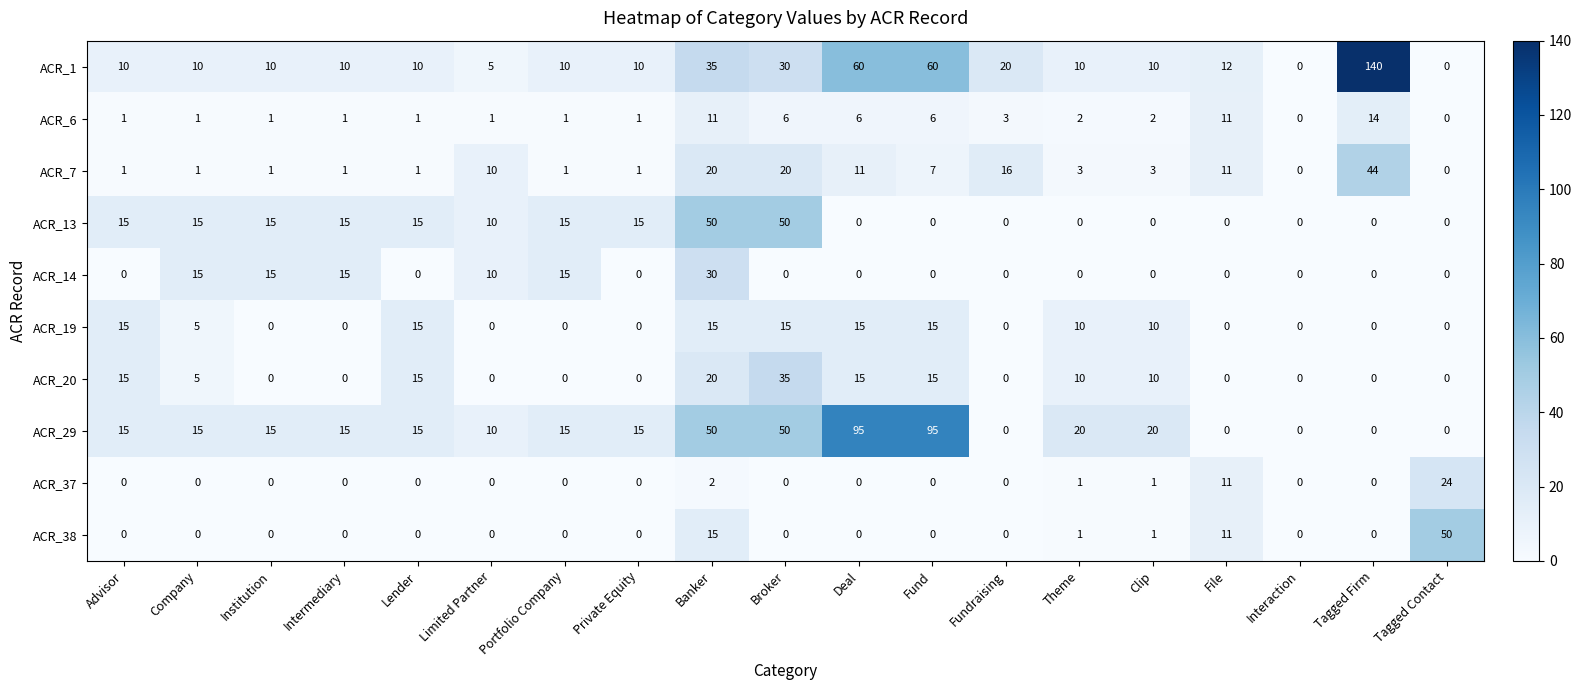

Which series has the widest spread of values?

ACR_1